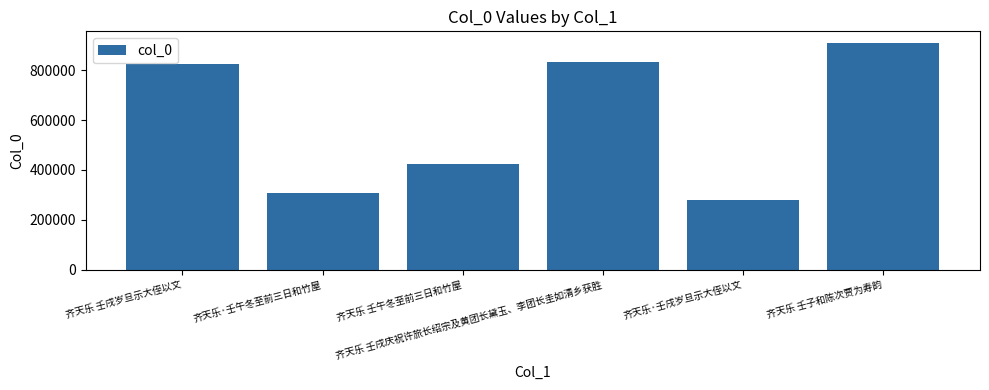

Does the chart contain stacked bars?

No